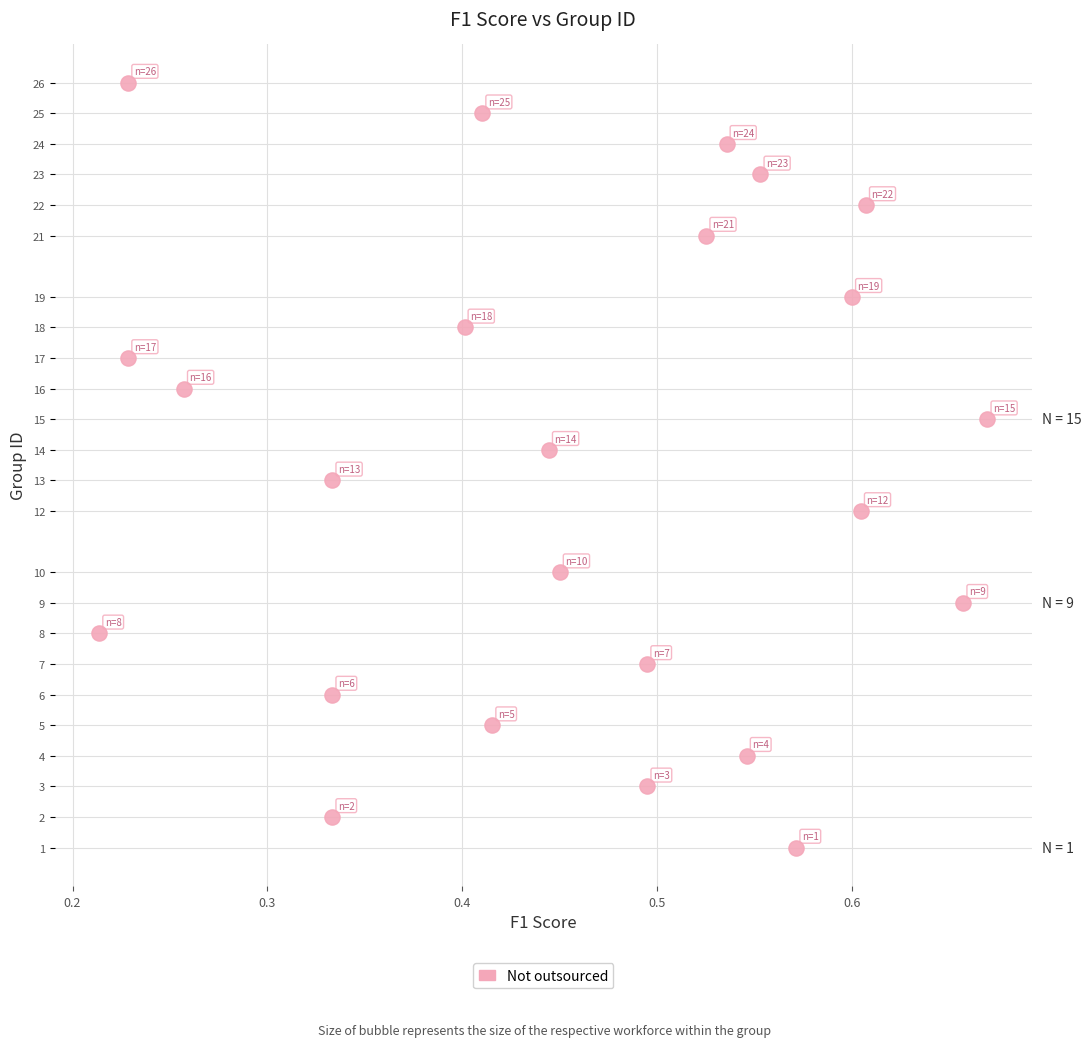

What is the range of Y values (max minus min)?

25